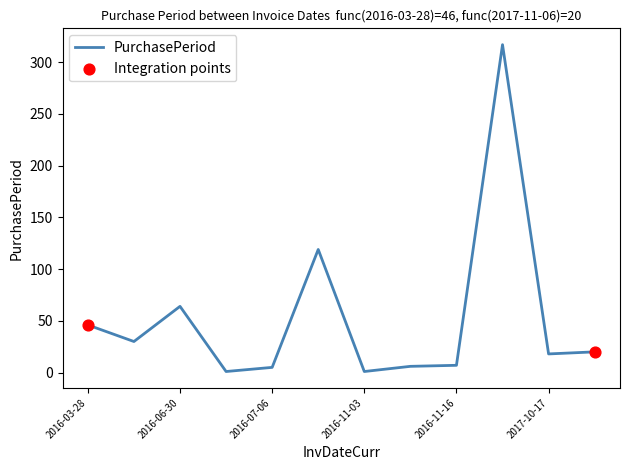

What is the greatest value displayed?

317